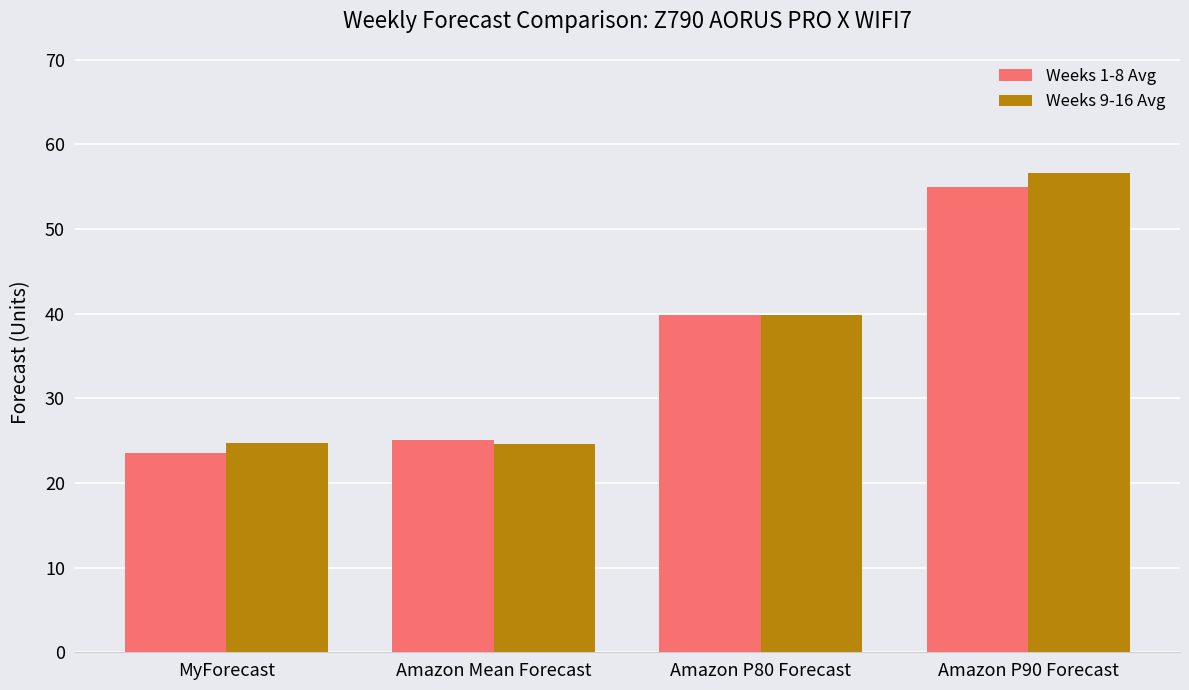

What is the maximum value shown in the chart?

56.6